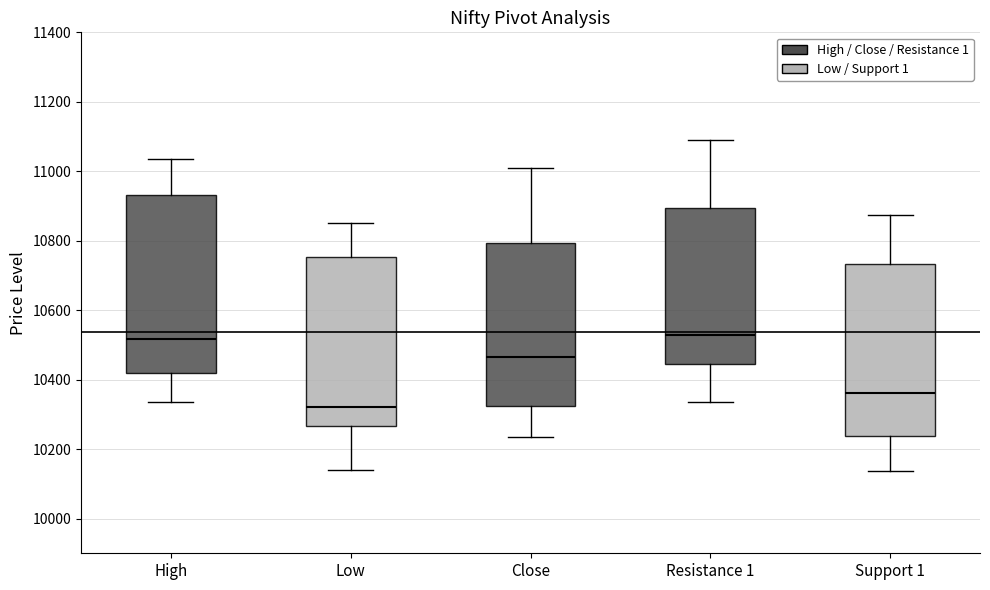

Where is the upper edge of the box for Low on the y-axis? The values are not printed on the chart, so give them approximately, as read against the axis.

10760